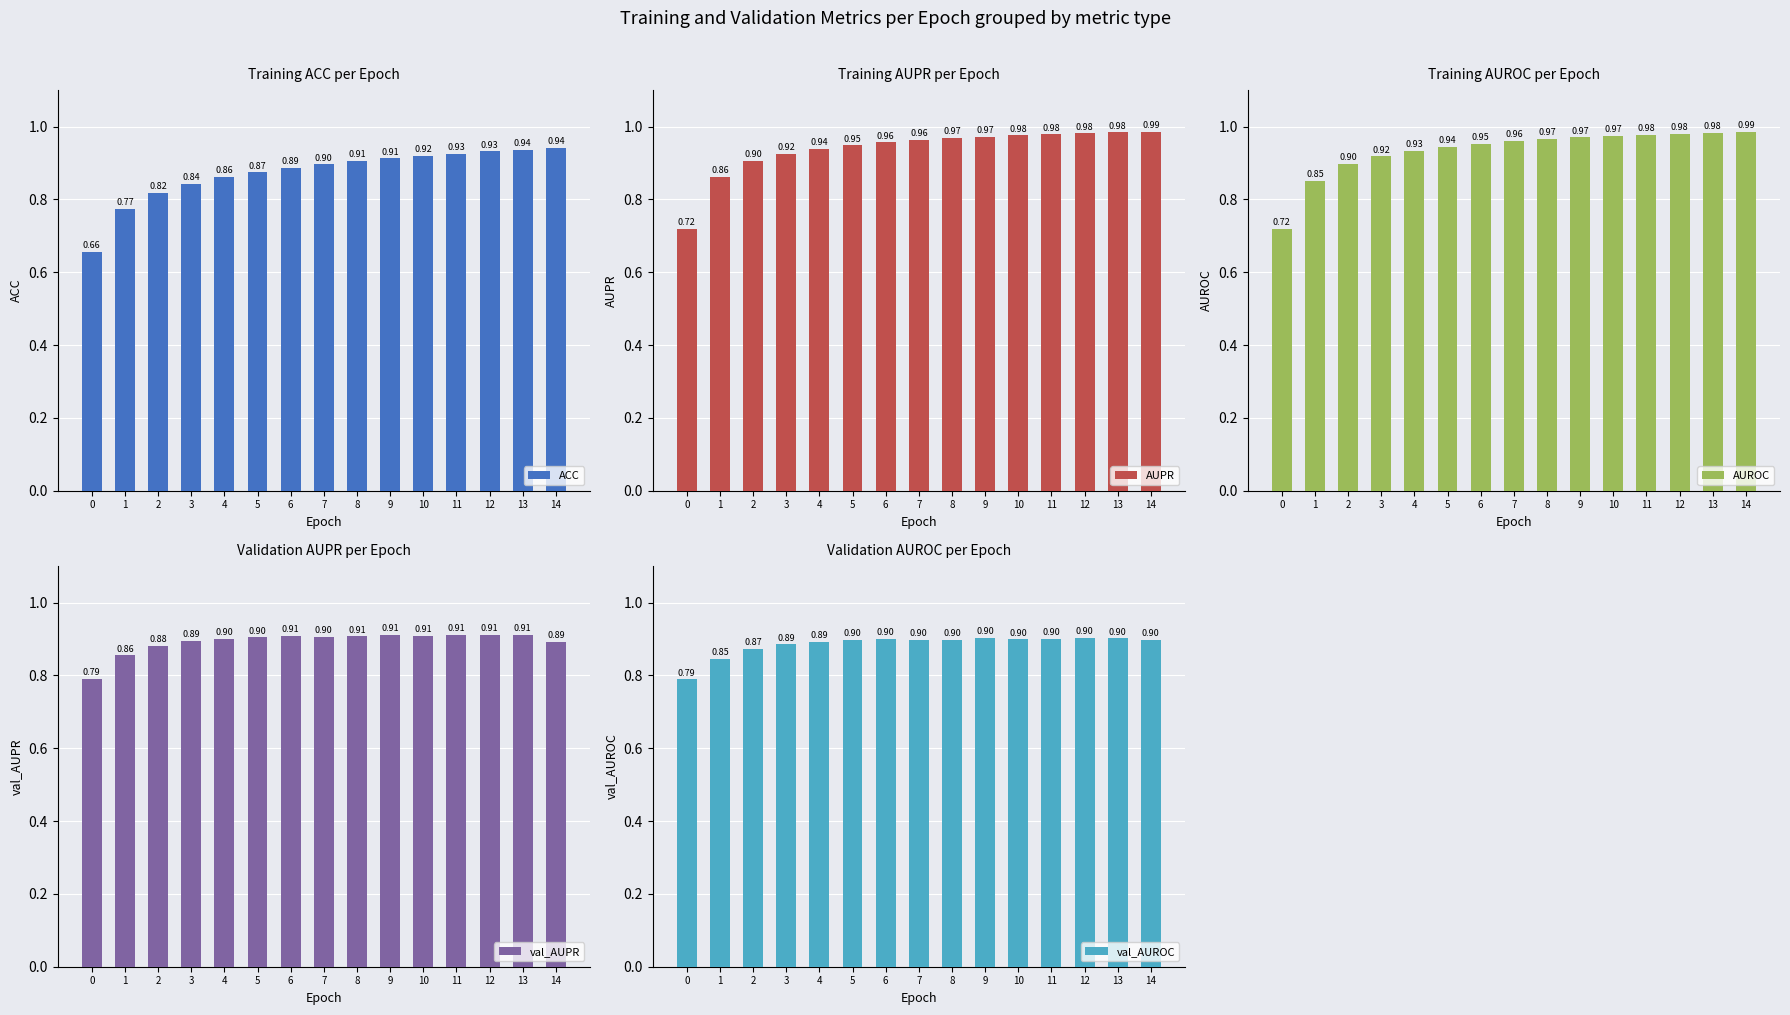

At which category is the sum across all series the highest?

13